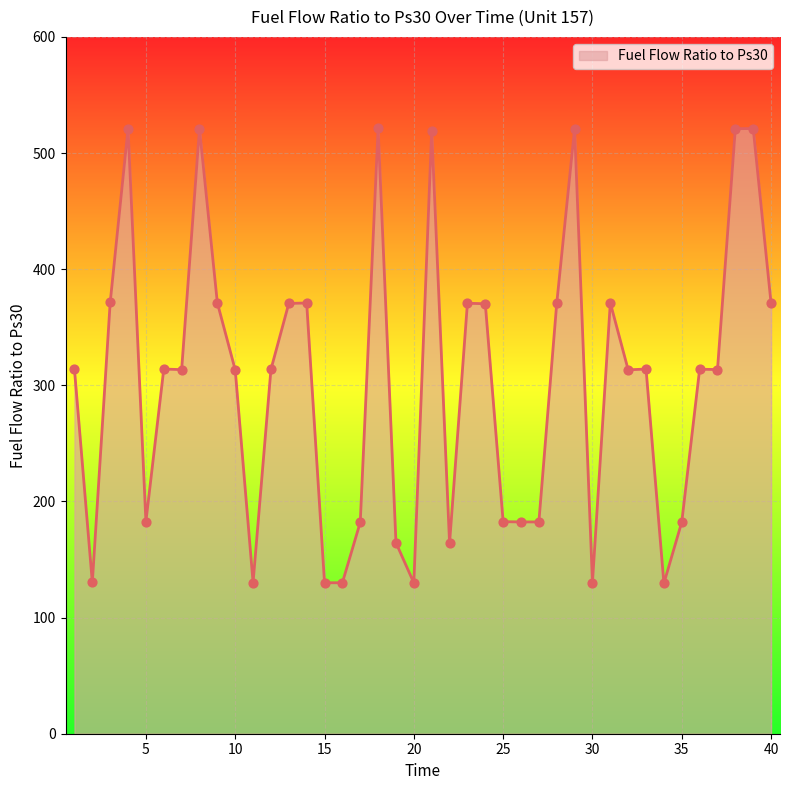

What is the maximum value shown in the chart?

521.2